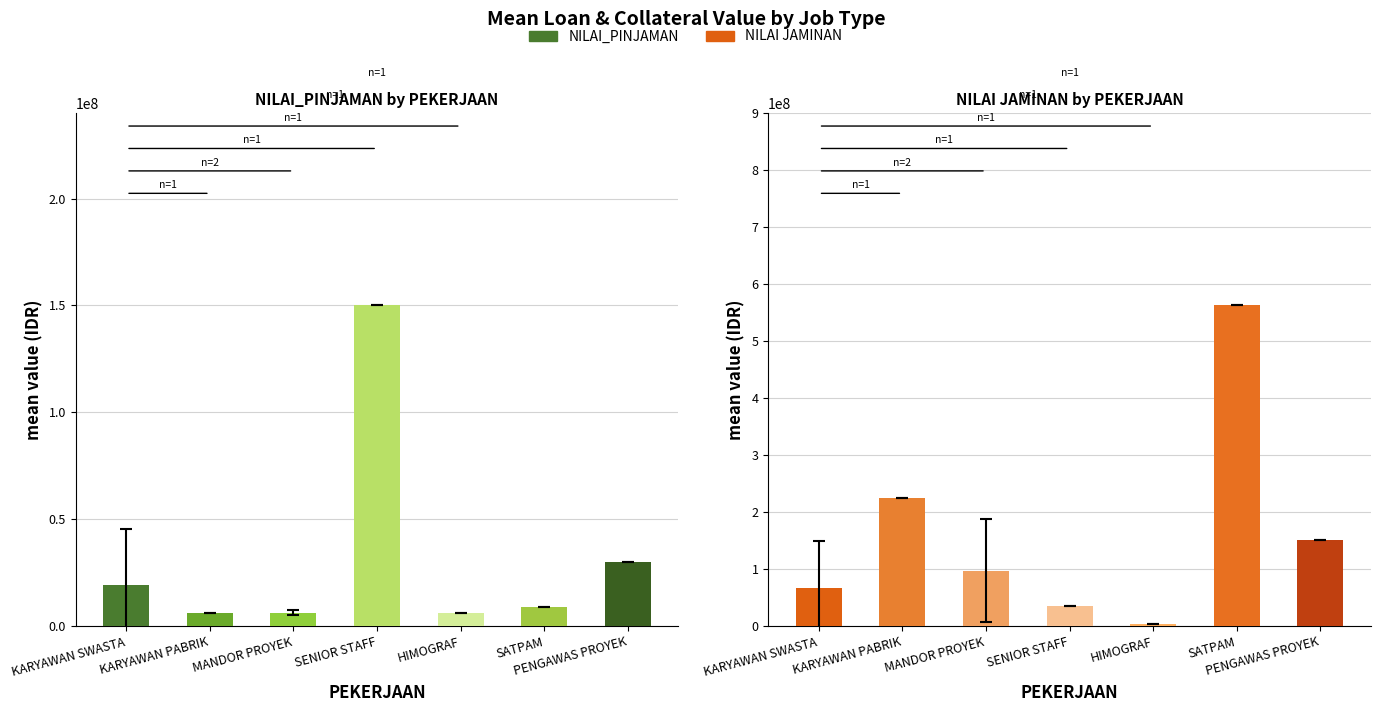

What is the sum of the NILAI JAMINAN values at PENGAWAS PROYEK and HIMOGRAF?

153750000.0